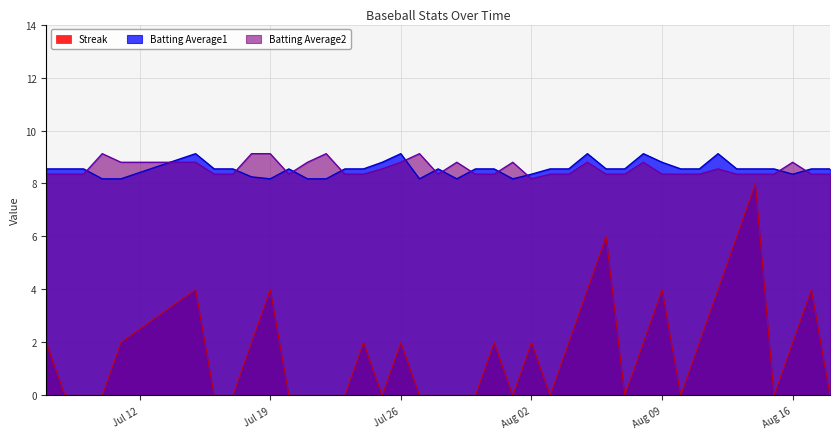

The Batting Average2 series shows 2.4 at 2010-08-18. True or false?

False